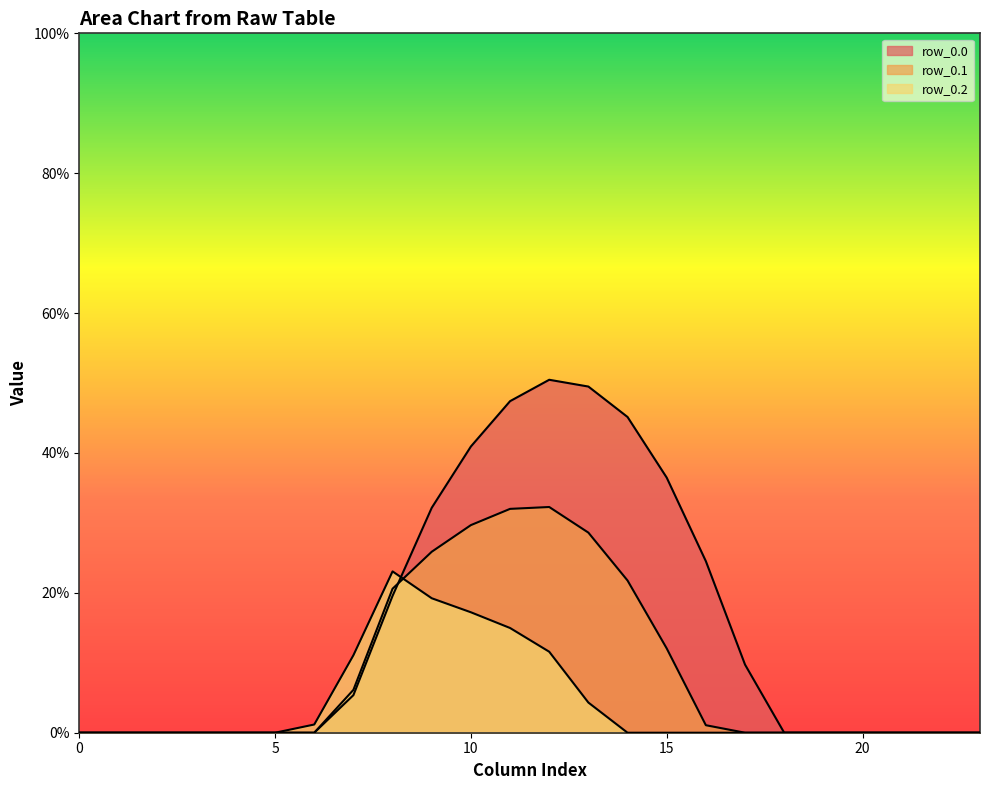

What is the label of the 16th point from the right?

8